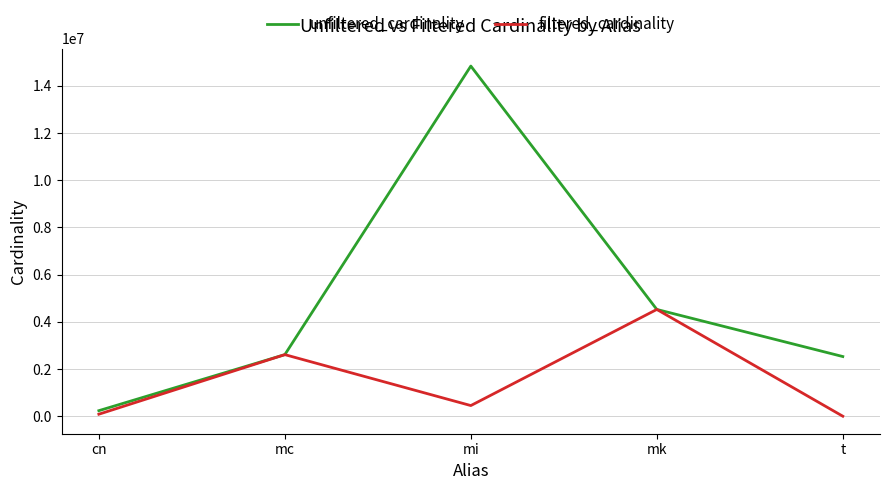

Which series has the largest total across all categories?

unfiltered_cardinality